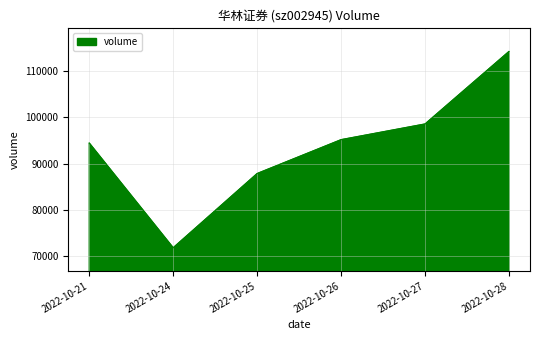

What is the change in value from 2022-10-24 to 2022-10-25?

+16022